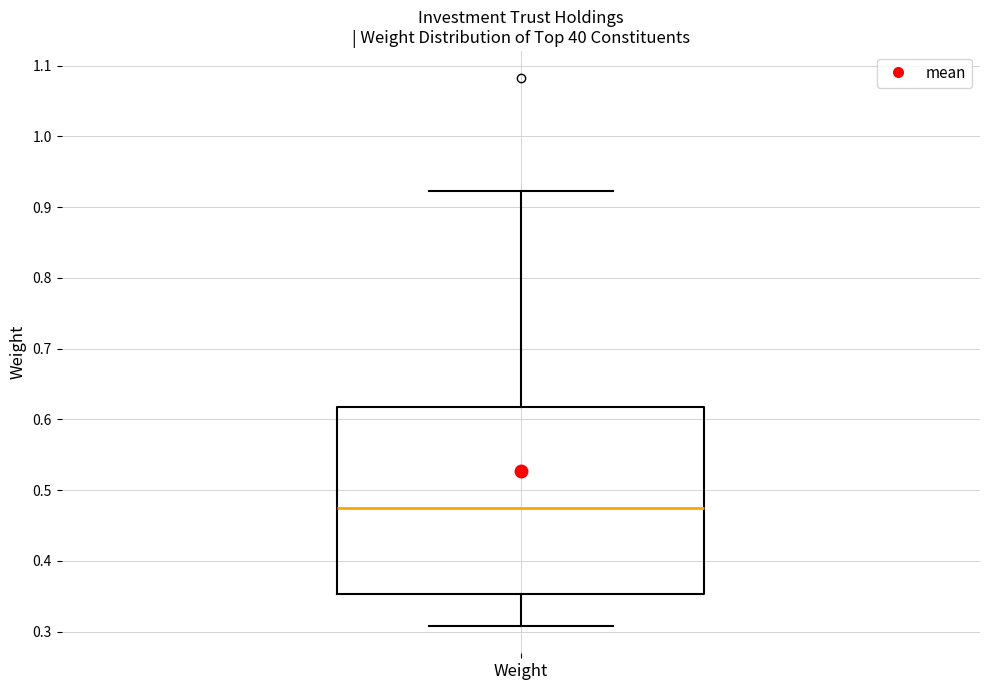

Transcribe this box plot: give where the median line is, the range the box spans, and where the two whiskers end, as read against the y-axis. The values are not printed on the chart, so give them approximately, as read against the axis.

median 0.48, box 0.35 to 0.62, whiskers 0.31 to 0.92